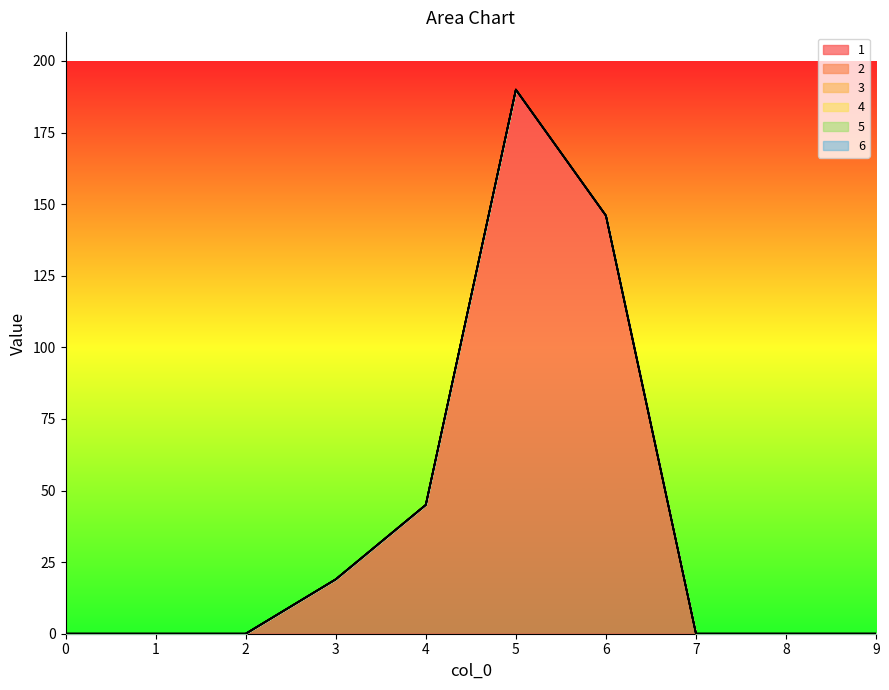

What is the spread (max minus min) of values at 6?

146